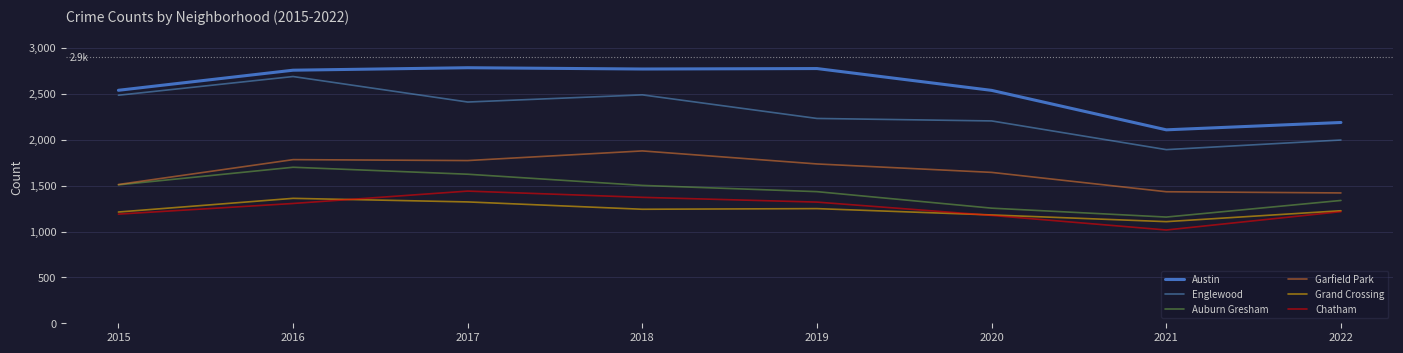

How many distinct data groups are displayed?

6